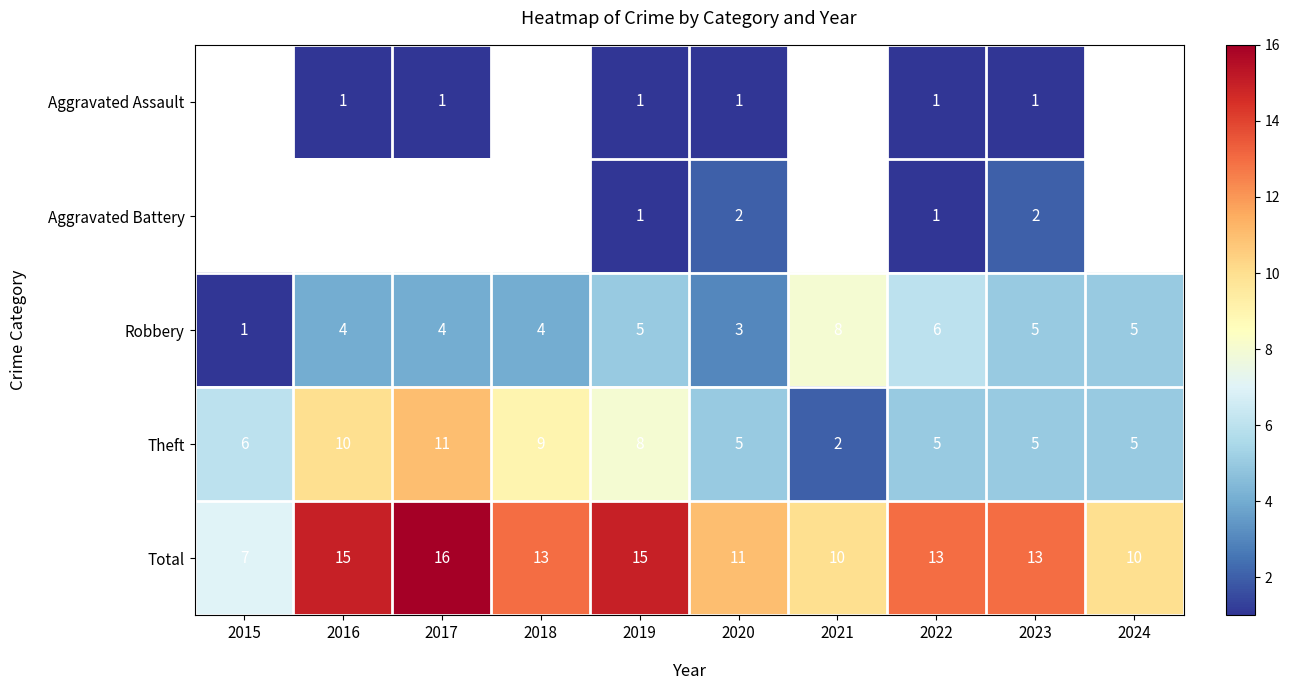

The value of Aggravated Assault at 2017 is 1. True or false?

True